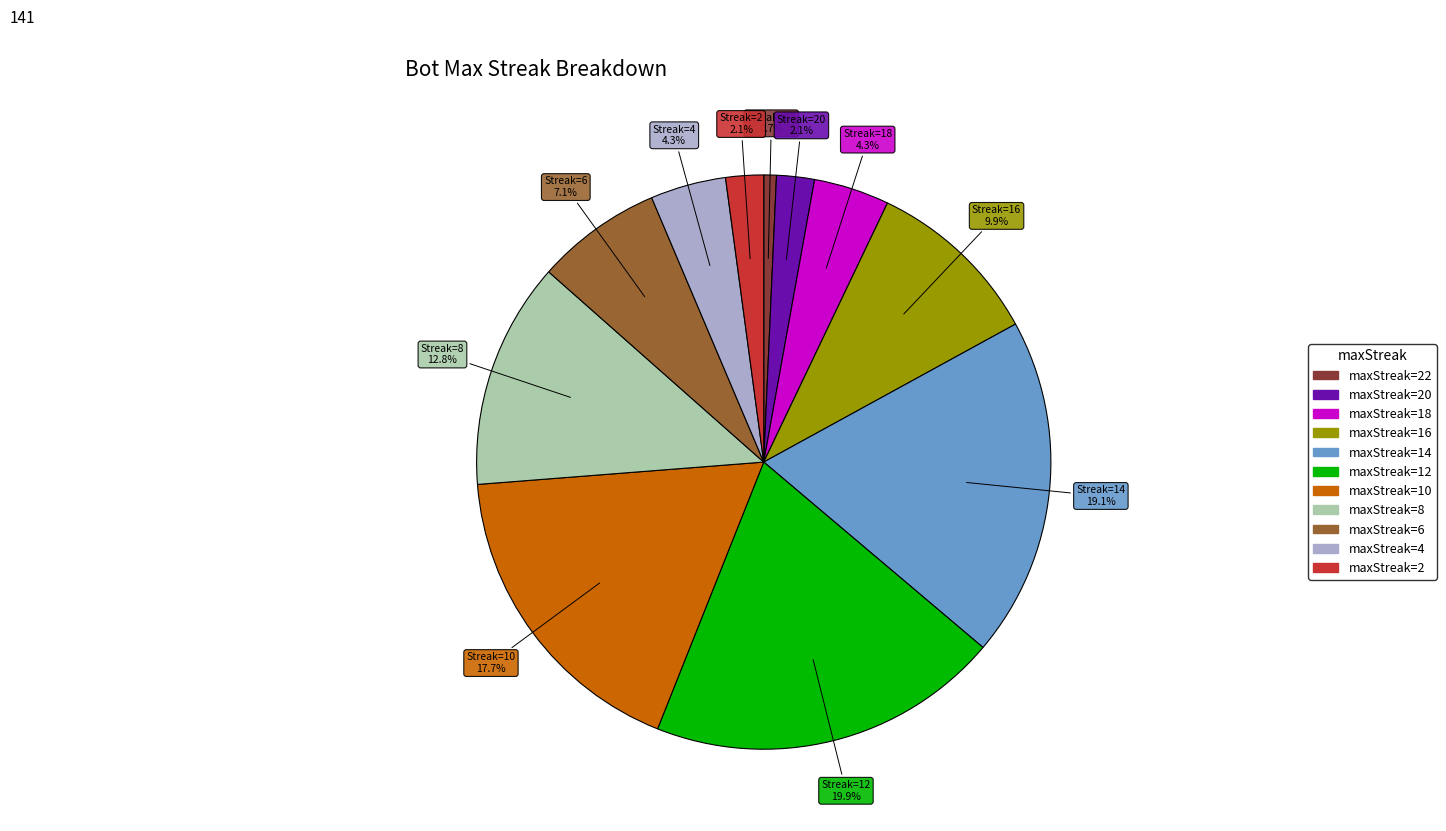

Does any single category account for the majority?

No